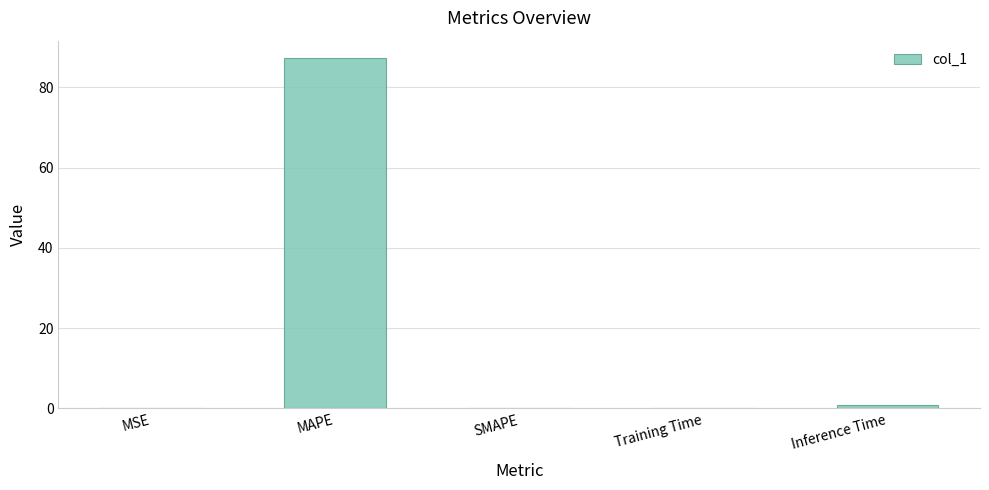

Which category has the highest value across all series?

MAPE